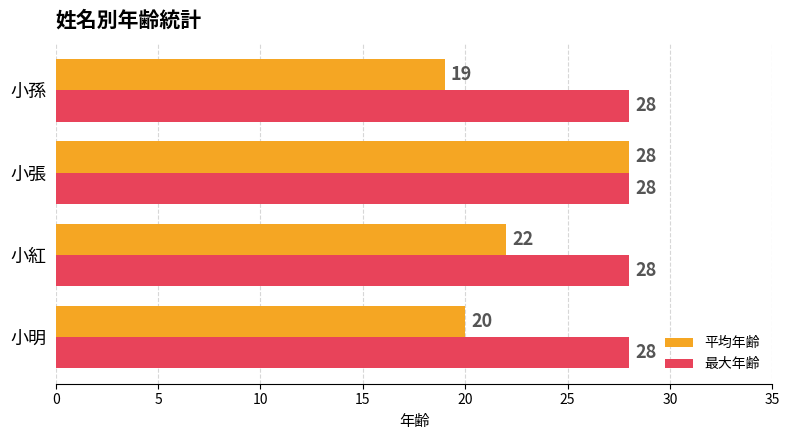

What is the greatest value displayed?

28